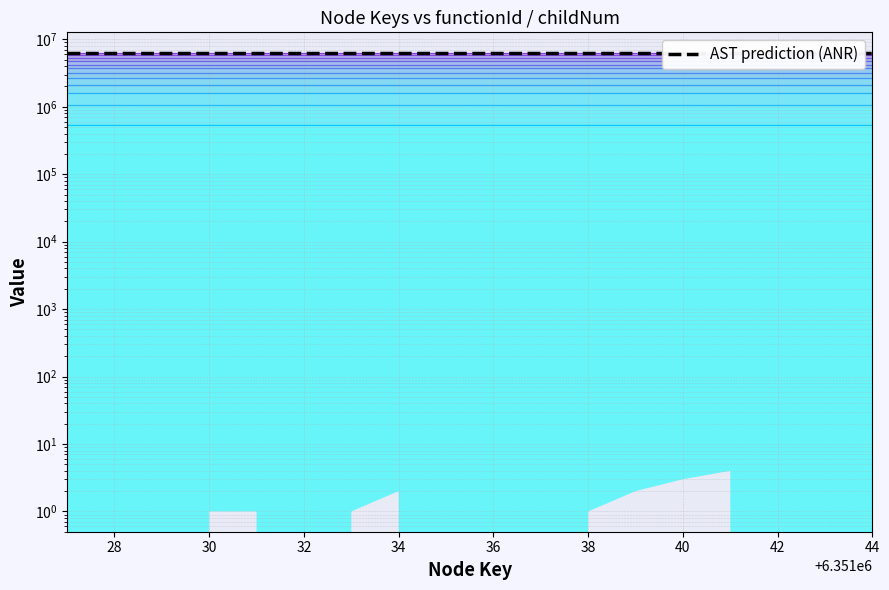

True or false: layer 7 and layer 4 intersect in this chart.

False